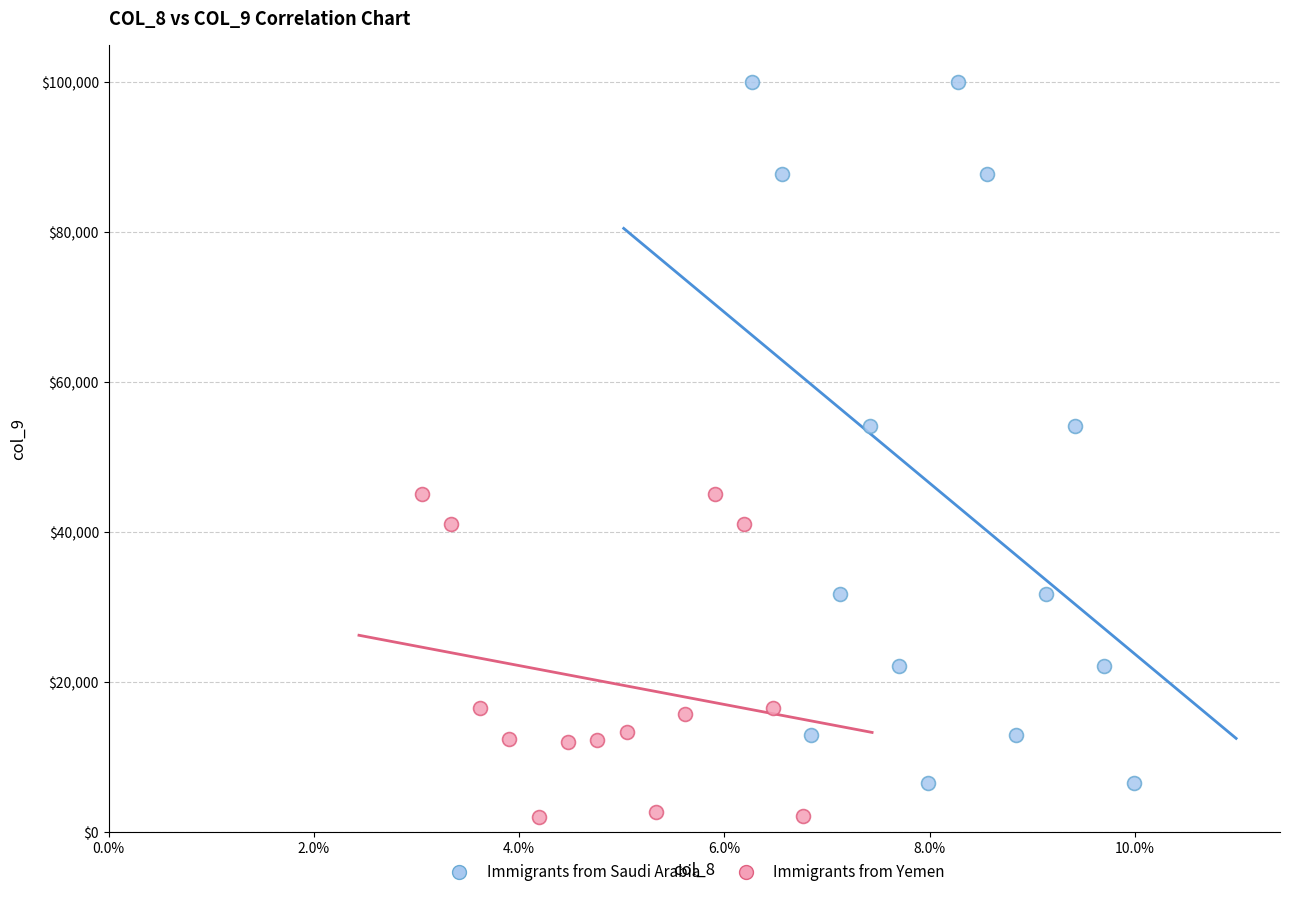

Which series reaches the maximum Y coordinate?

Immigrants from Saudi Arabia